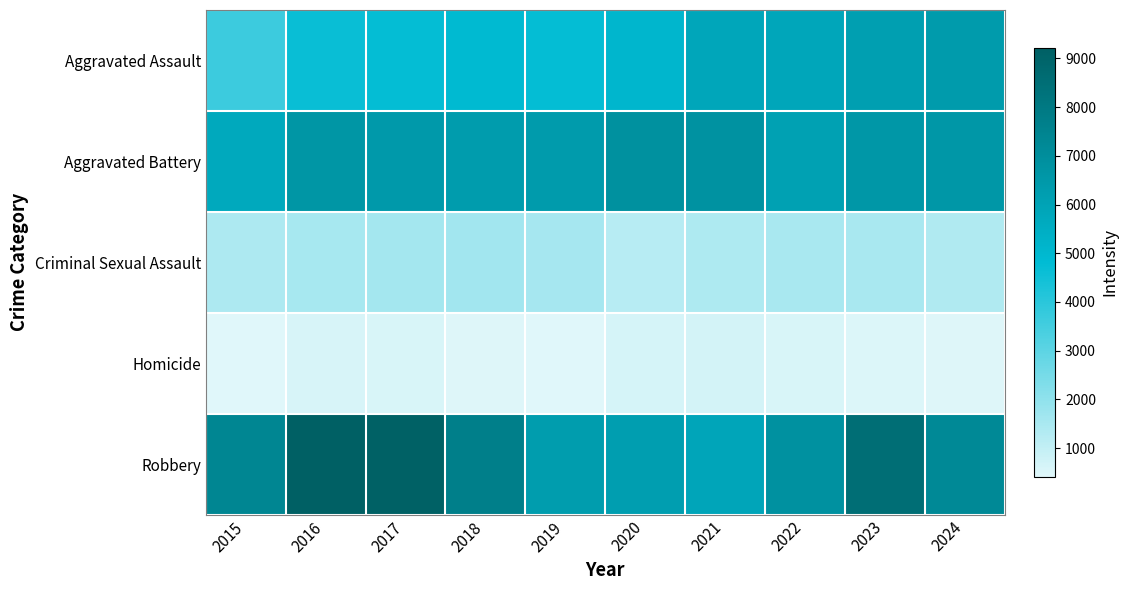

What is the total value across all series at 2015?

18512